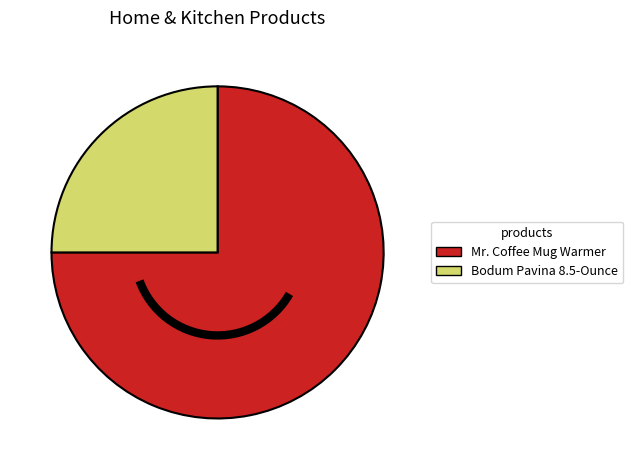

Is there a majority slice in this chart?

Yes